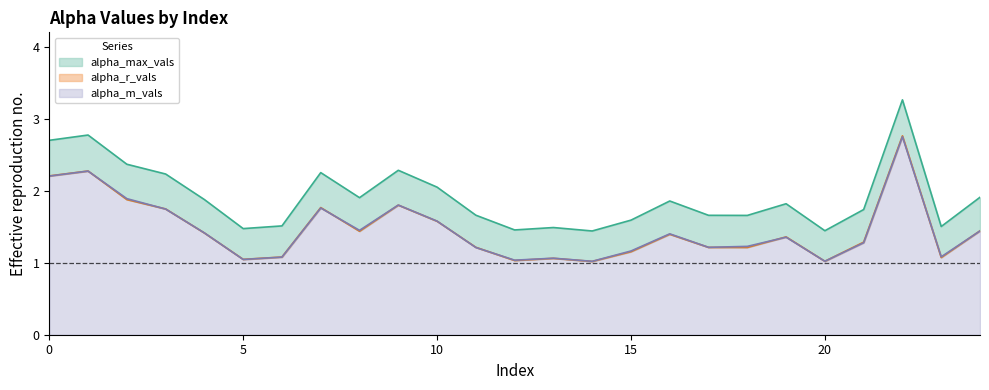

How many categories are shown in the chart?

25